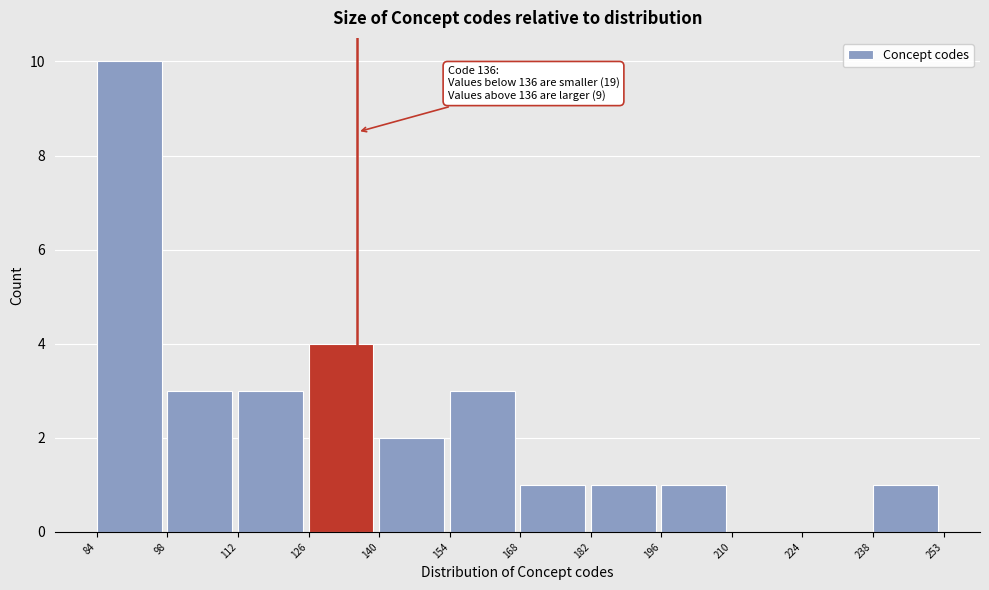

Which range on the x-axis has the tallest bar?

84 to 98